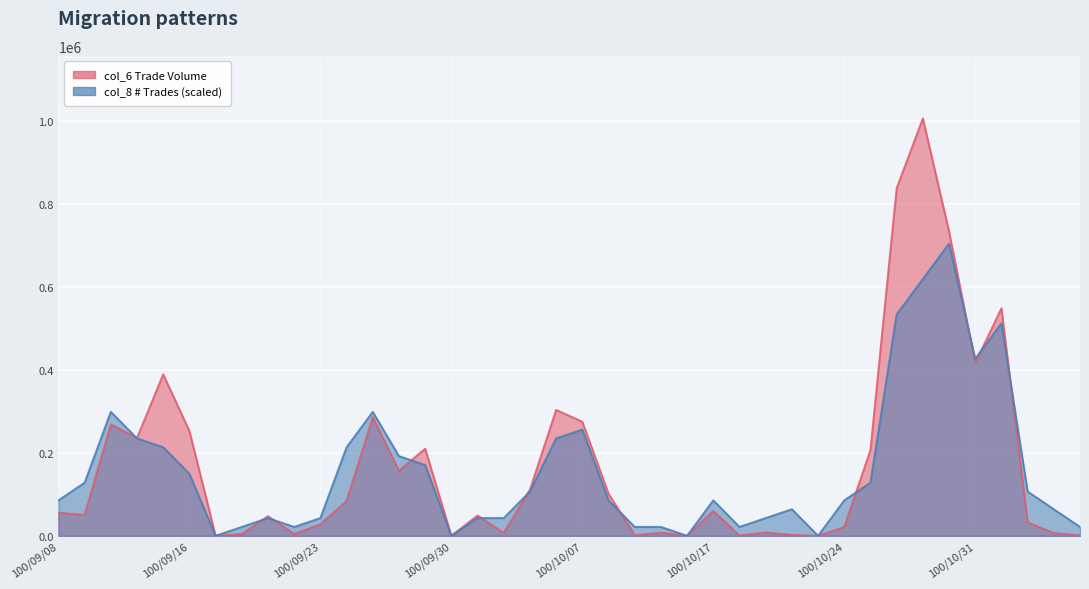

Where do col_8 and col_6 first cross each other?

100/09/13 and 100/09/14